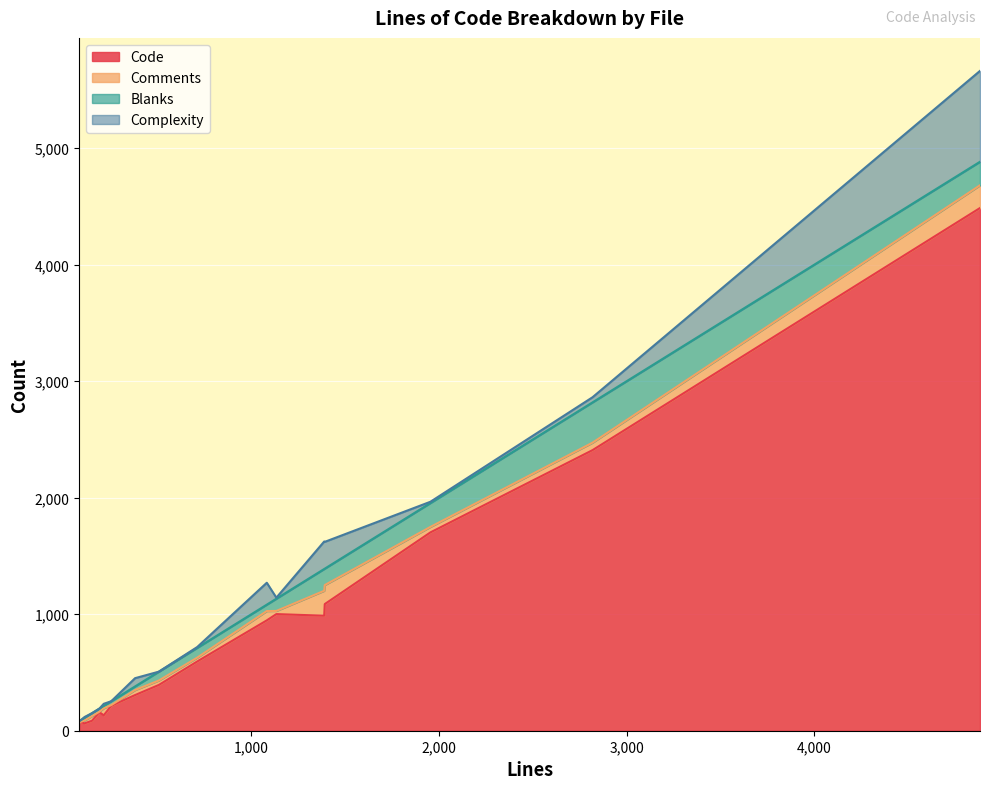

What is the highest value of the Code series?

4486